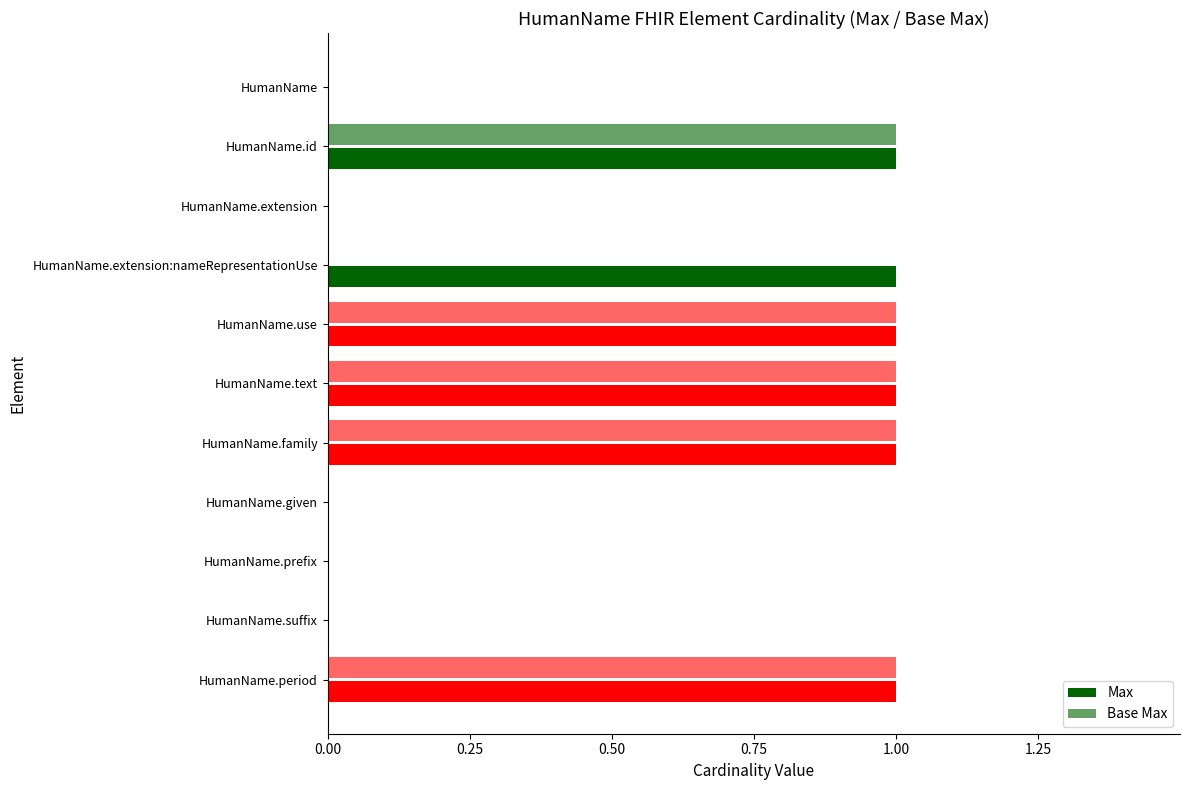

Reading left to right, transcribe all the data shown in this chart.

Max: 0	1	0	1	1	1	1	0	0	0	1
Base Max: 0	1	0	0	1	1	1	0	0	0	1